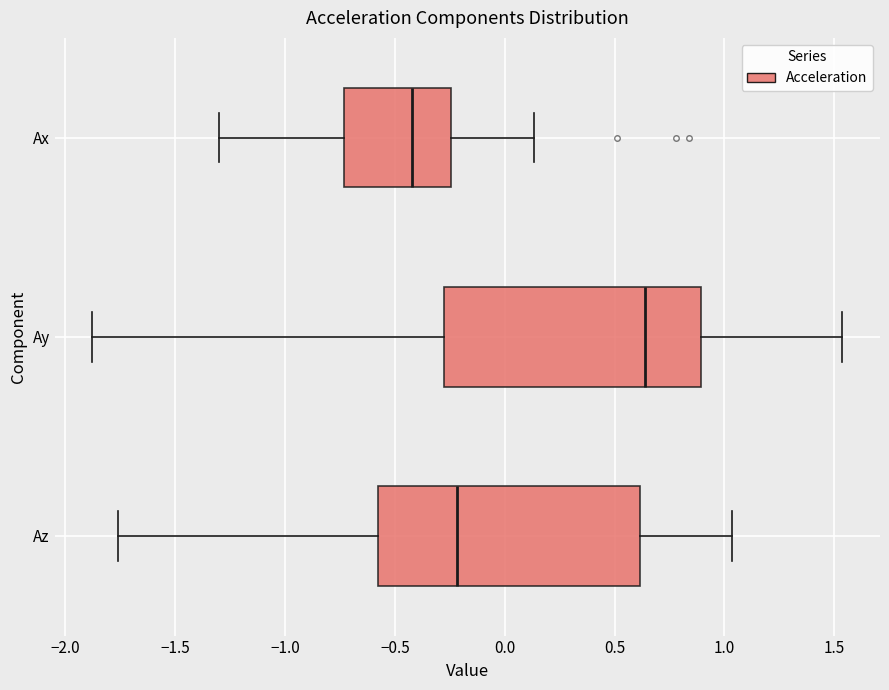

Which box has the furthest to the right median line?

Ay